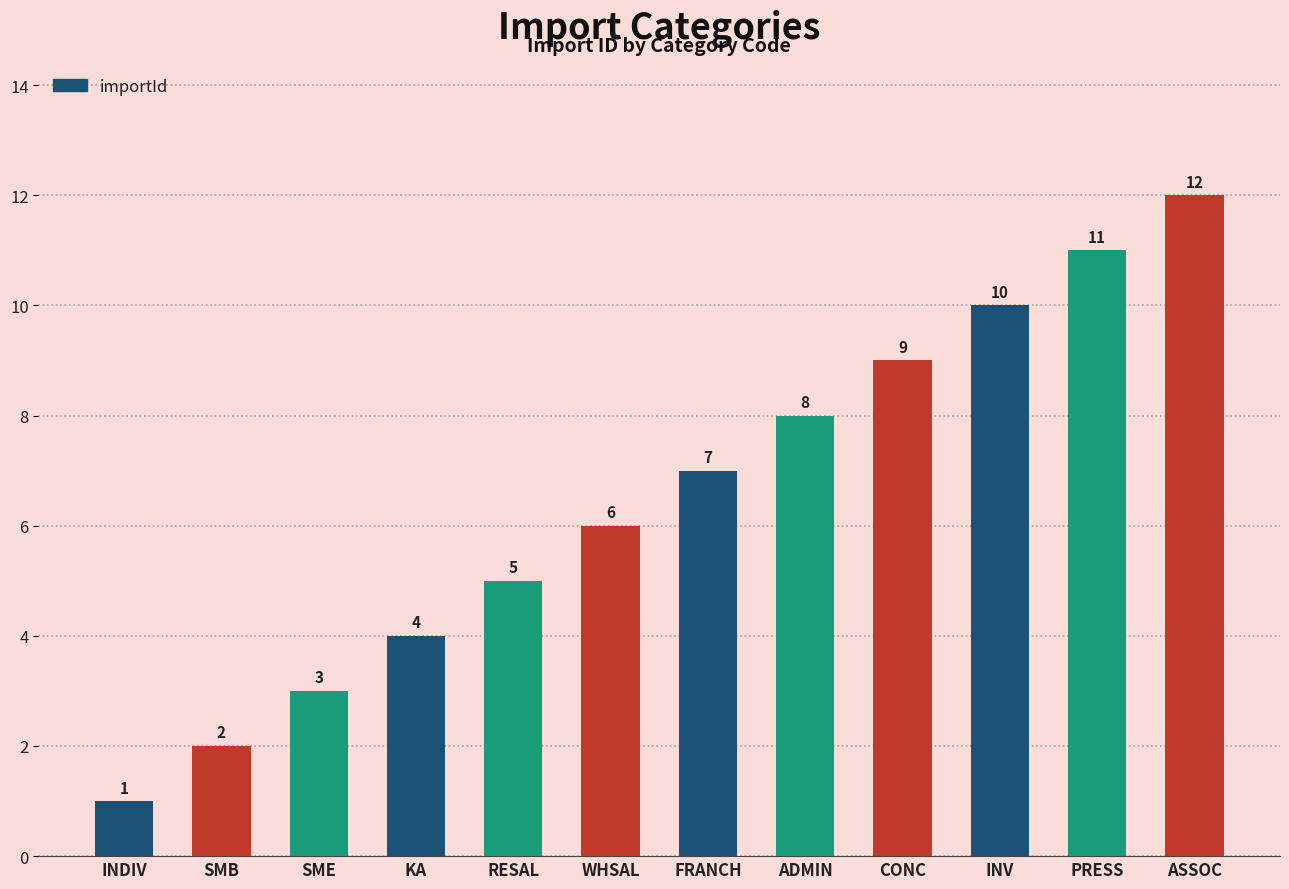

The value at ADMIN is 8. True or false?

True